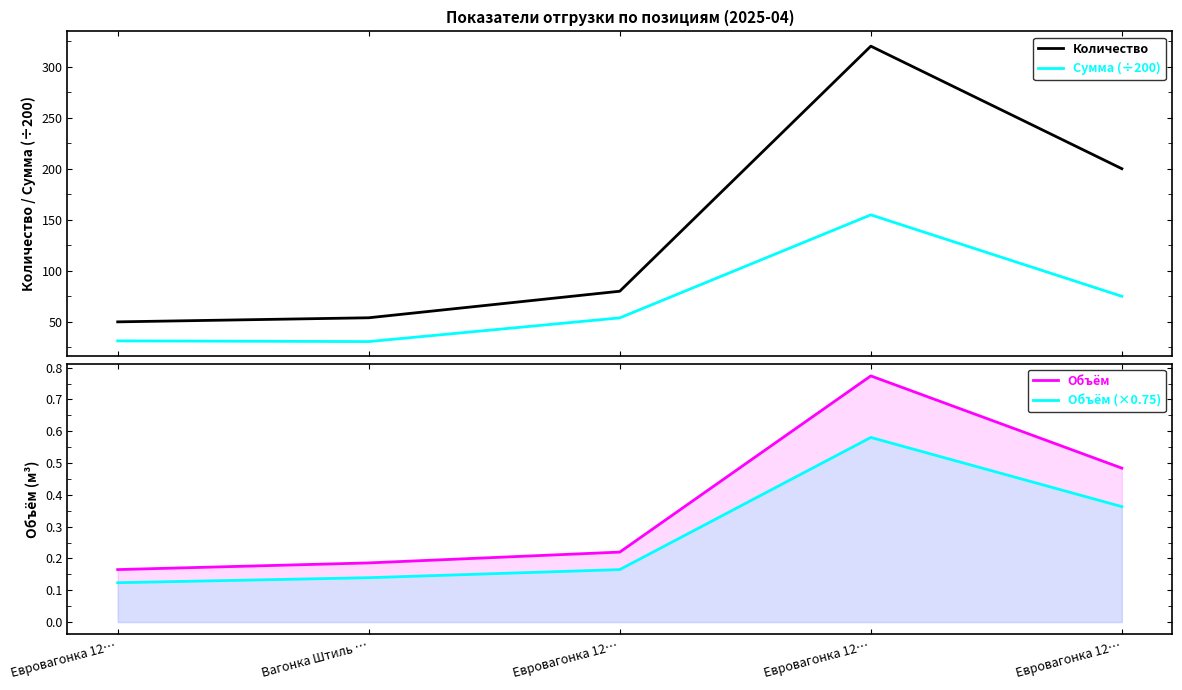

True or false: Объём (×0.75) has more than 0 points higher than both neighbors.

True